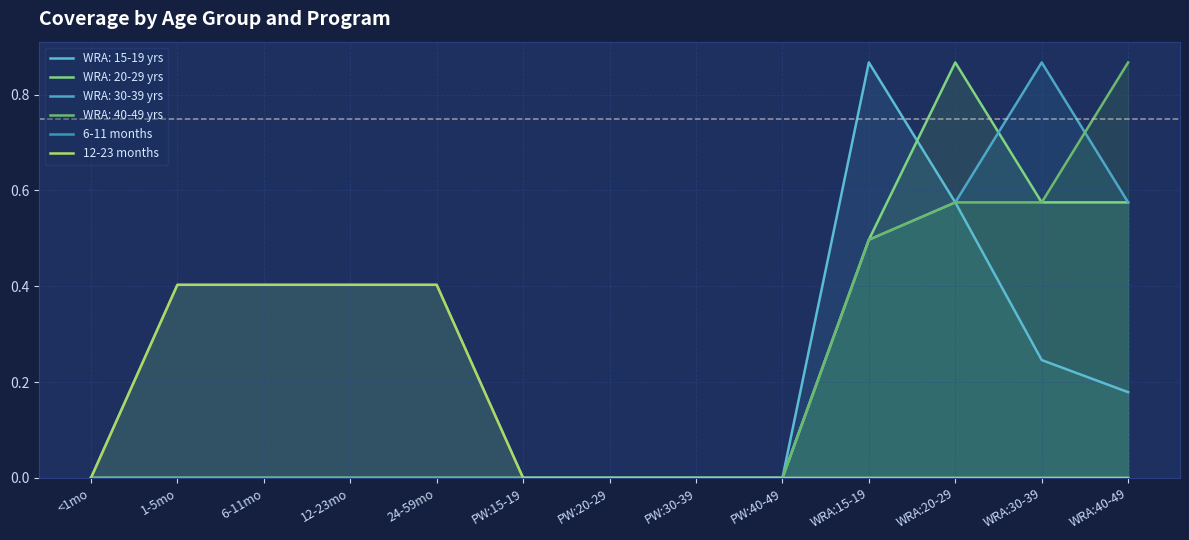

What is the label of the 13th point from the left?

WRA:40-49